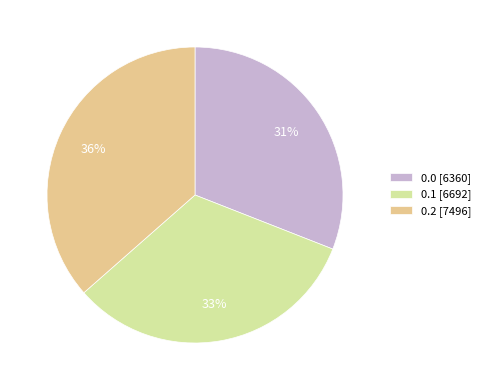

To the nearest percent, what is the combined percentage of 0.0 [6360] and 0.2 [7496]?

67%